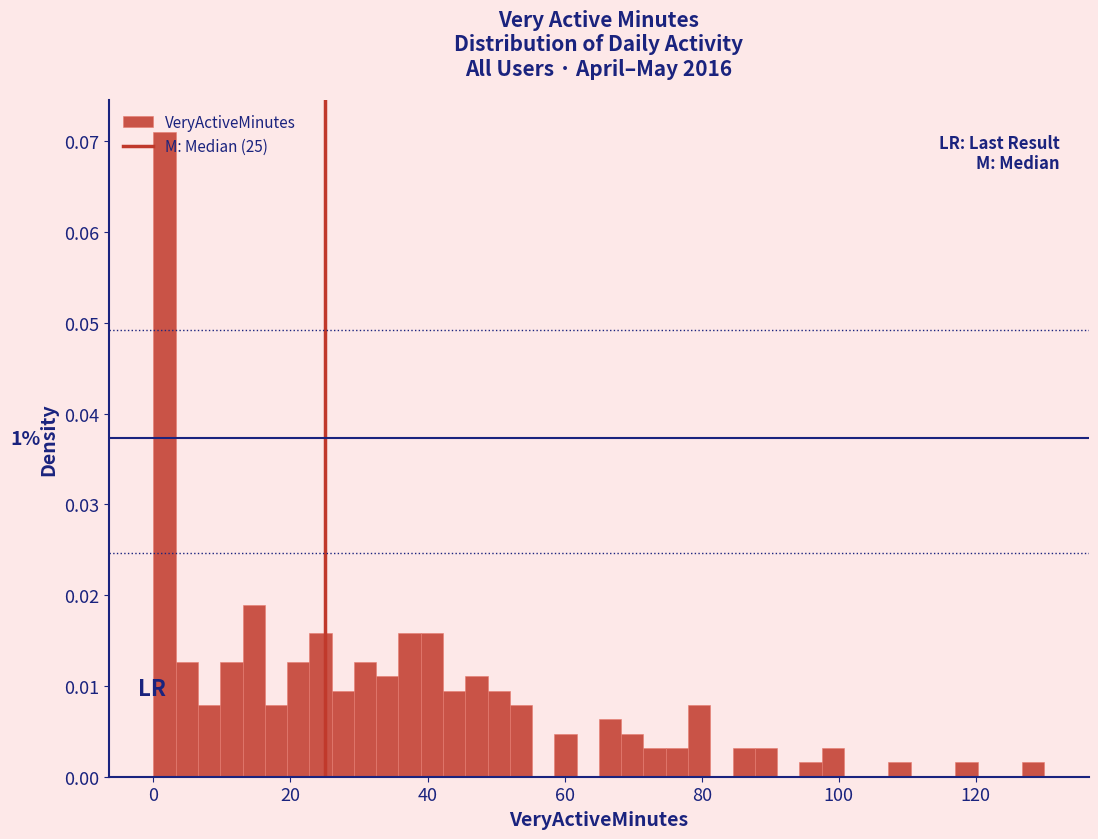

Read against the x-axis, roughly where is the centre of the tallest bar?

2